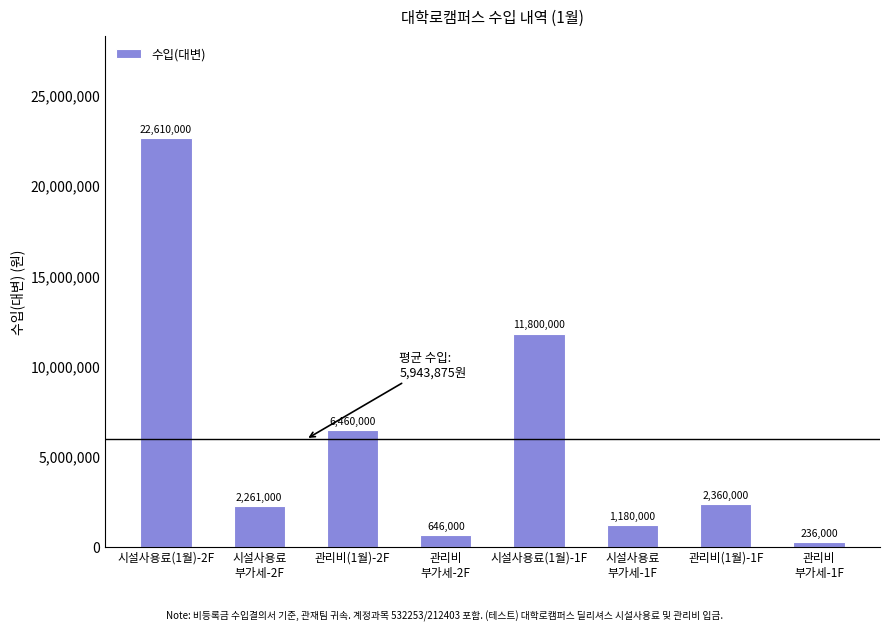

The value at 시설사용료(1월)-2F is 22610000. True or false?

True